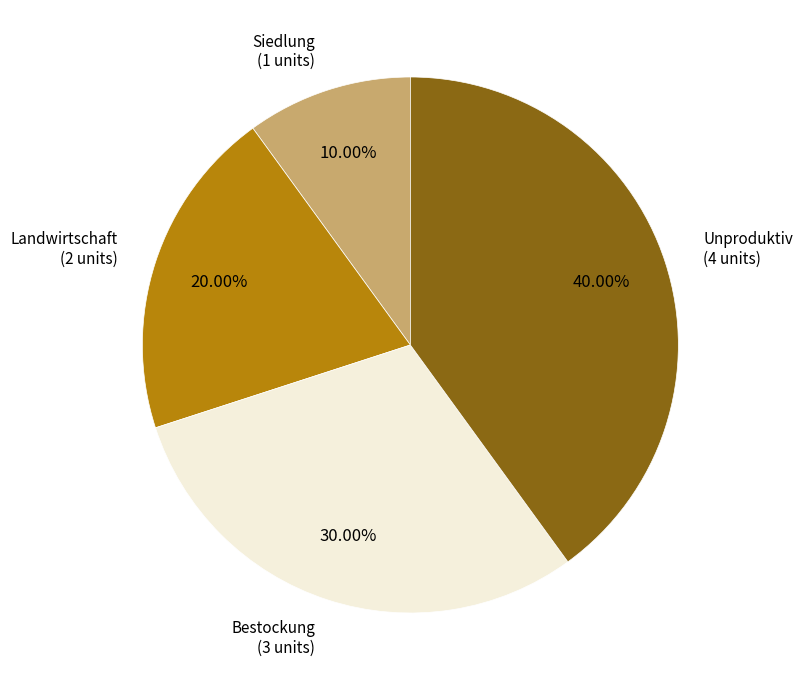

How many slices are in this pie chart?

4